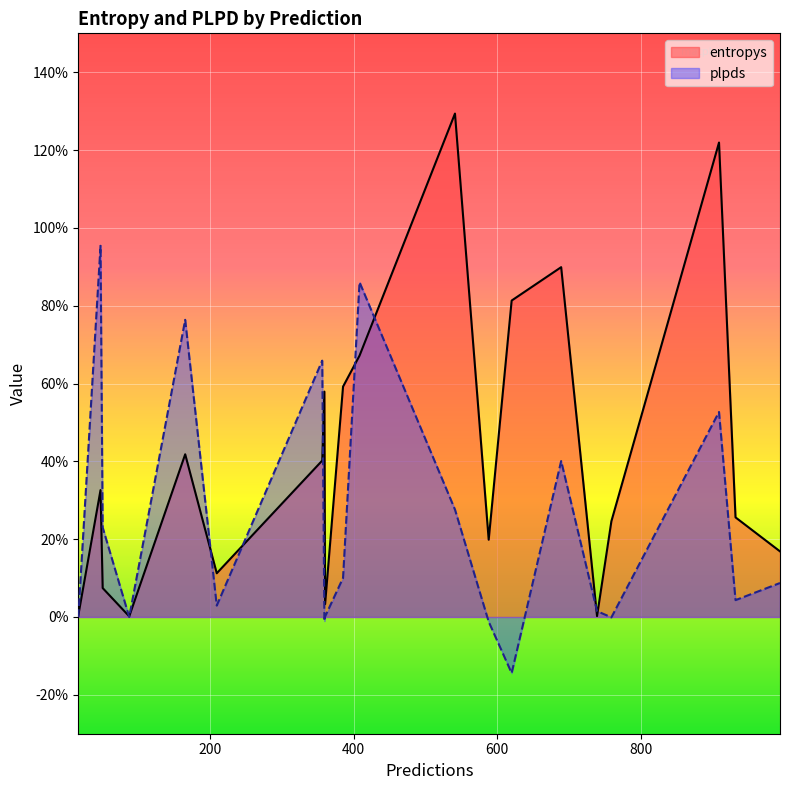

What are all the series names shown in the legend?

entropys, plpds